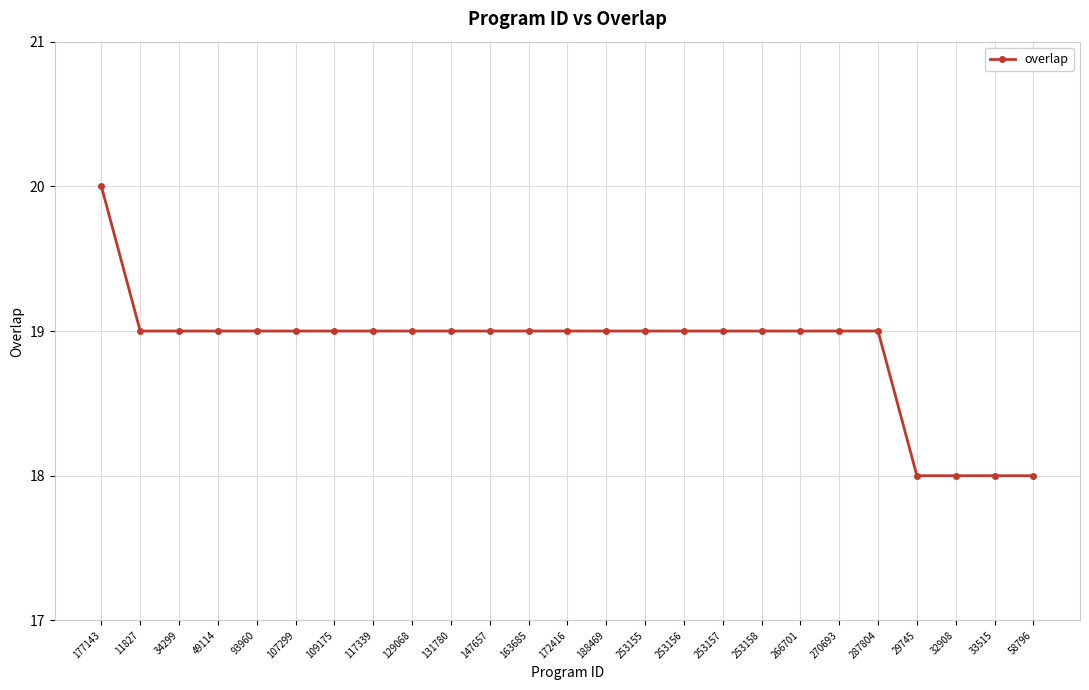

What is the greatest value displayed?

20